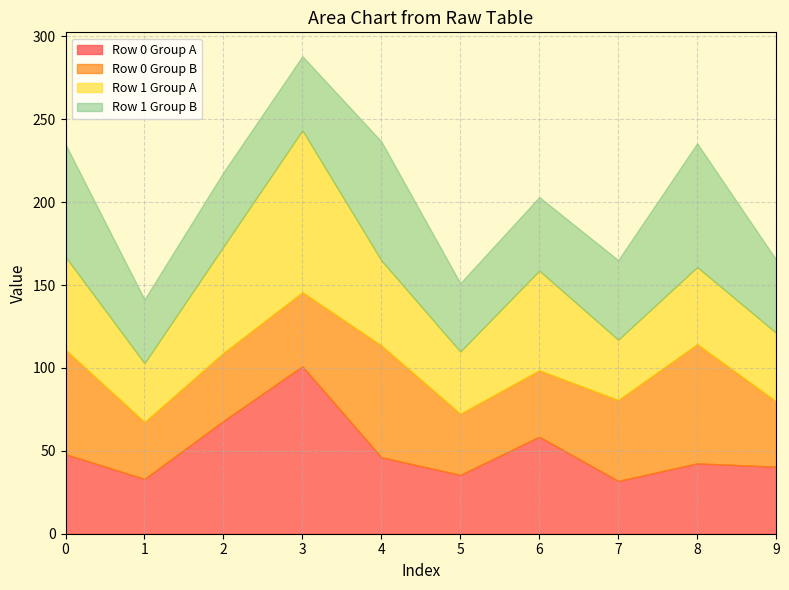

What is the total value across all series at 5?

151.1